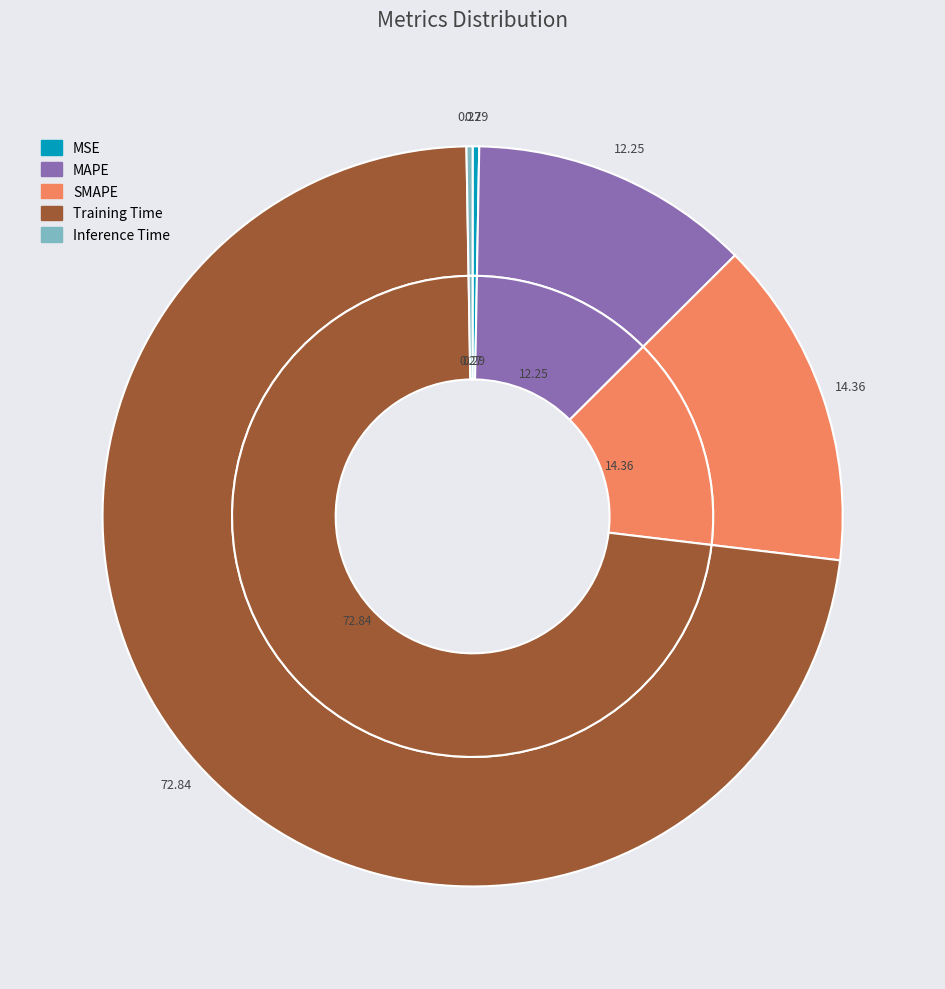

Which slice is the largest?

Training Time